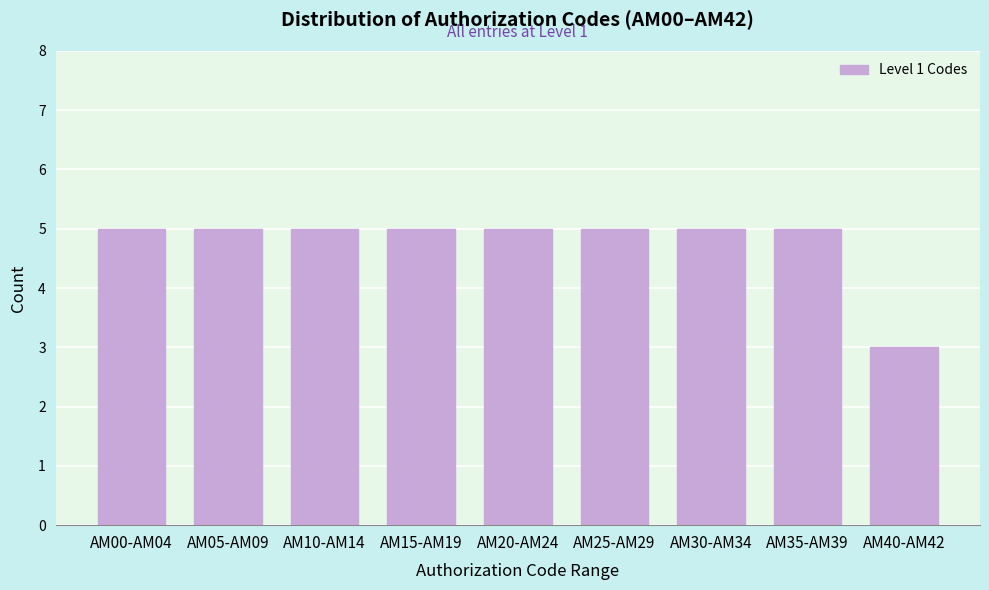

Reading left to right, list all the values displayed in this chart.

AM00-AM04=5	AM05-AM09=5	AM10-AM14=5	AM15-AM19=5	AM20-AM24=5	AM25-AM29=5	AM30-AM34=5	AM35-AM39=5	AM40-AM42=3